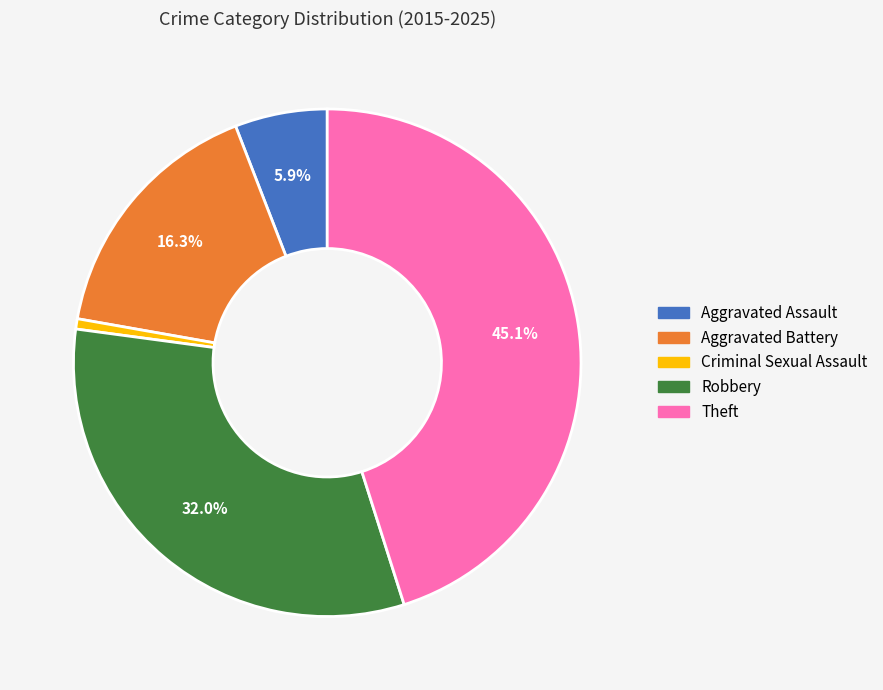

To the nearest percent, what portion does Criminal Sexual Assault represent?

1%